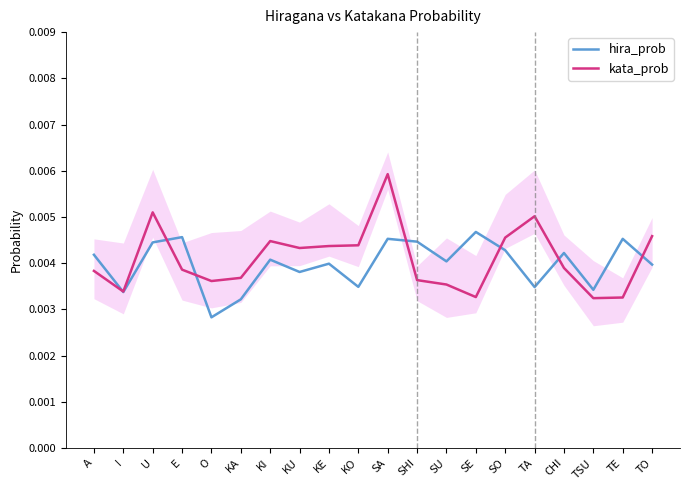

At KO, list the series in order from largest to smallest.

kata_prob, hira_prob